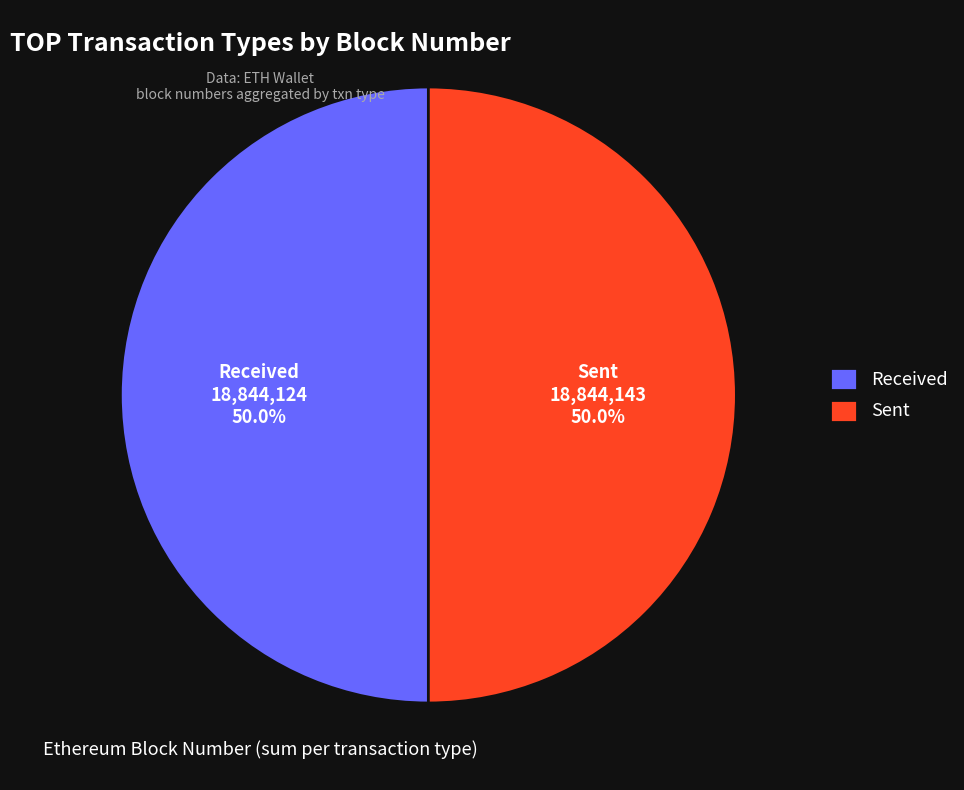

Approximately how many times larger is the value at Sent compared to Received?

1.0